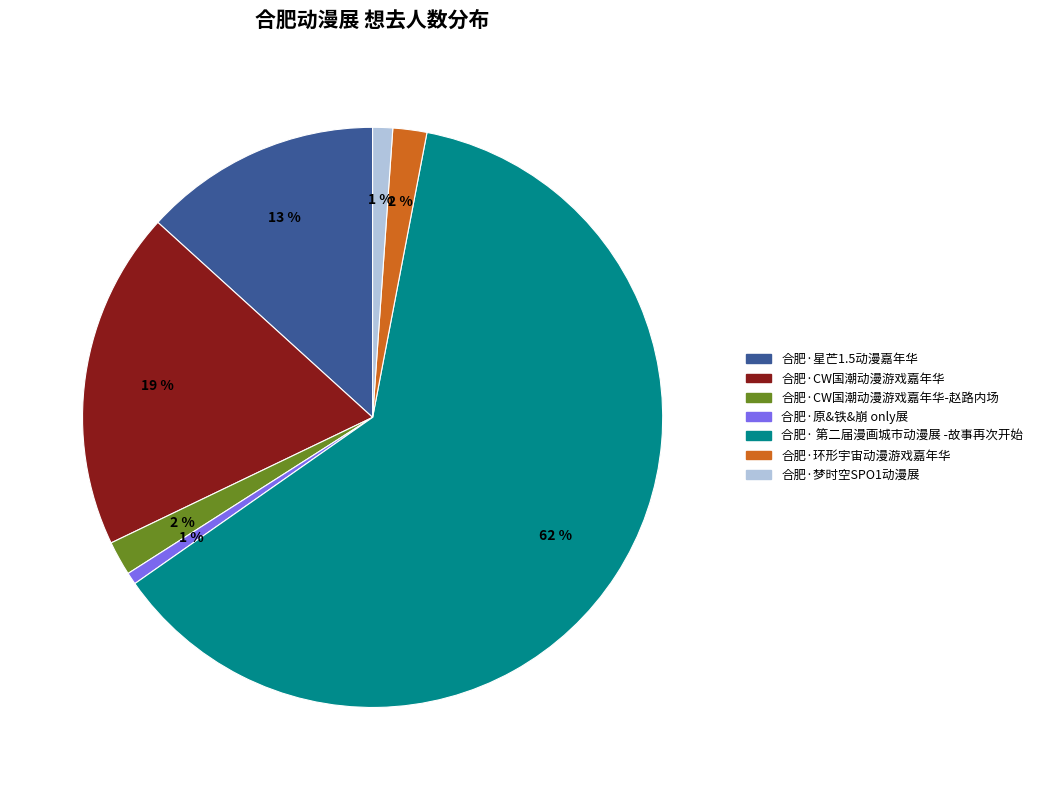

To the nearest percent, what is the average slice percentage?

14%